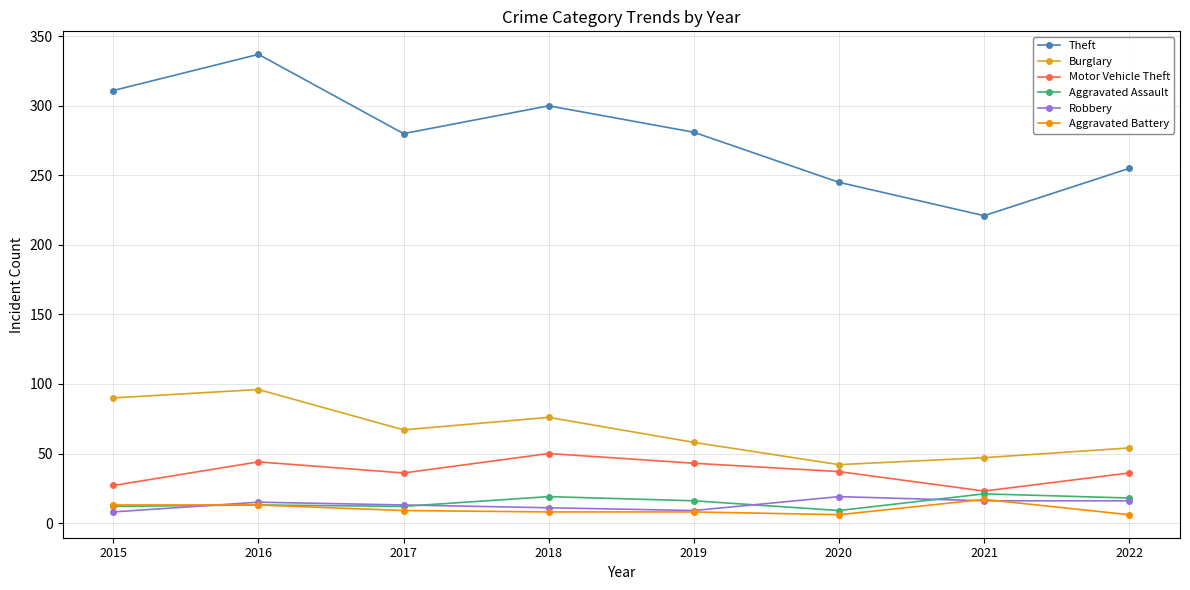

Count the number of categories in the chart.

8